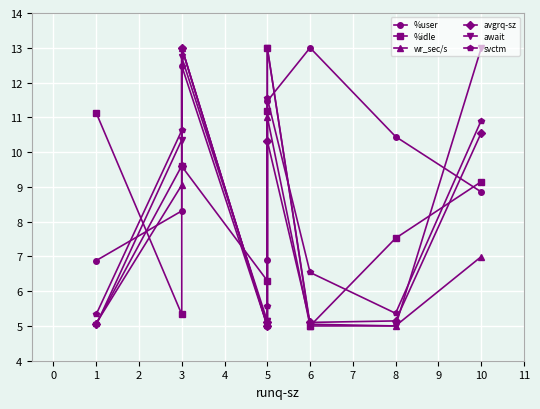

Does the chart display data point markers on the line(s)?

Yes